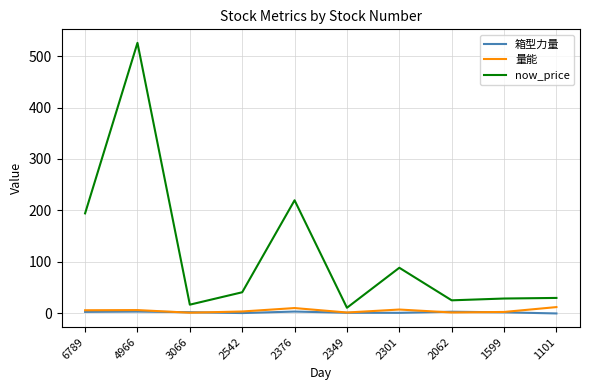

What is the greatest value displayed?

526.0